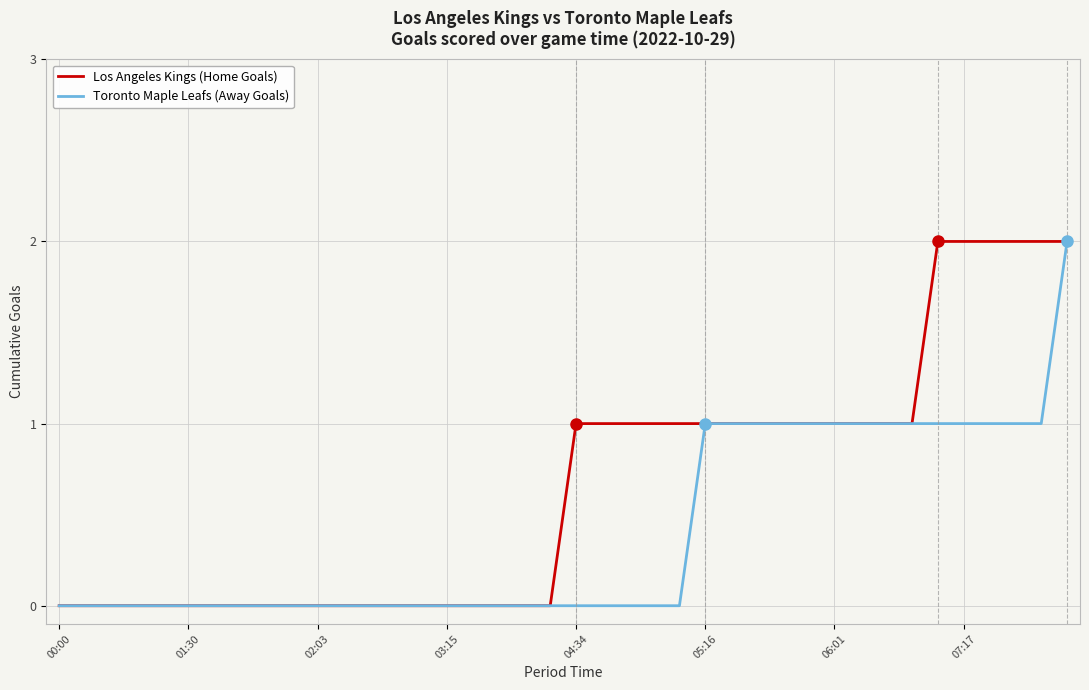

Which series has the largest total across all categories?

Los Angeles Kings (Home Goals)